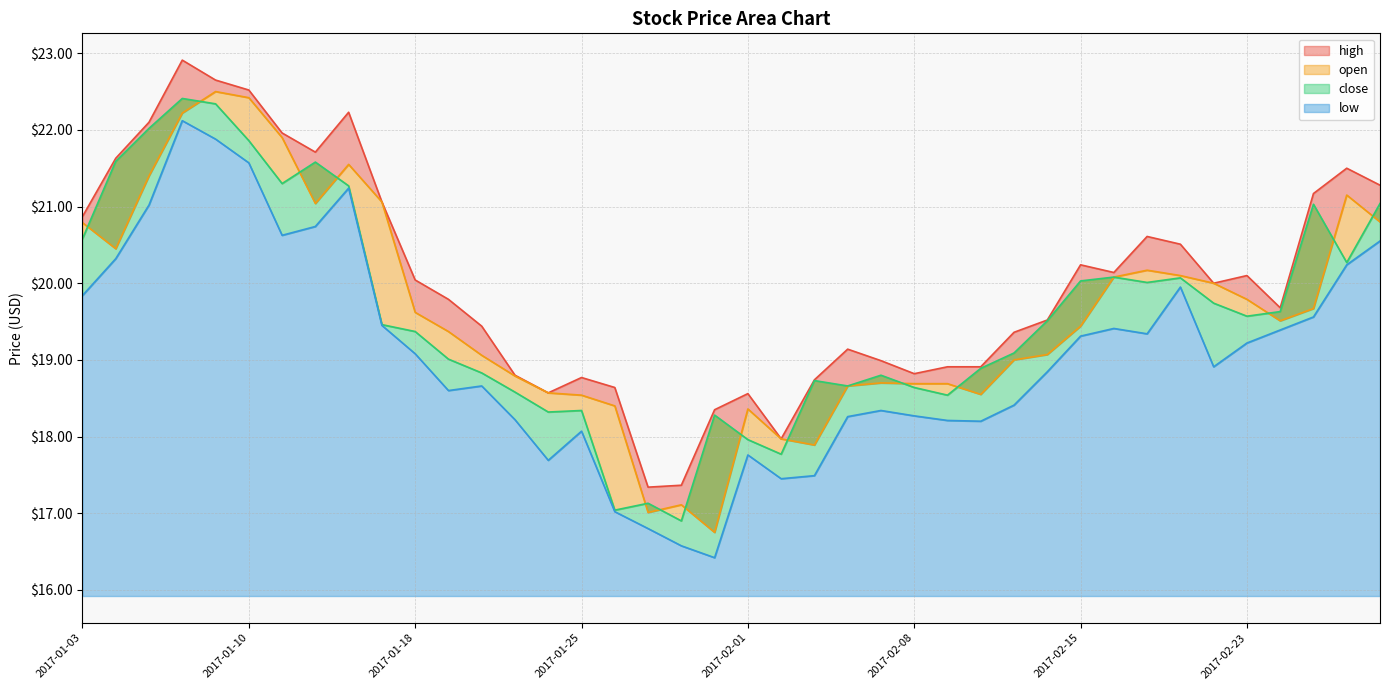

Which series has the largest total across all categories?

high